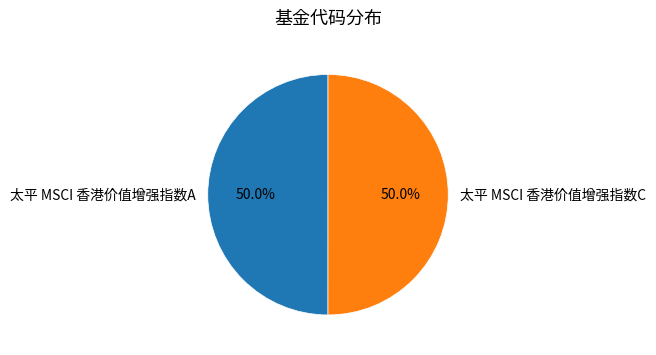

Is the sum of 太平 MSCI 香港价值增强指数A and 太平 MSCI 香港价值增强指数C greater than half?

Yes